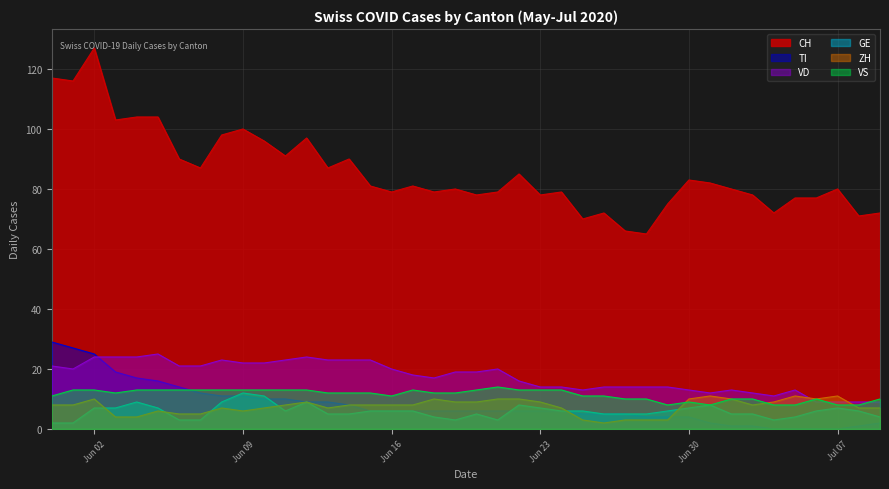

How many values in the ZH series exceed 8?

15